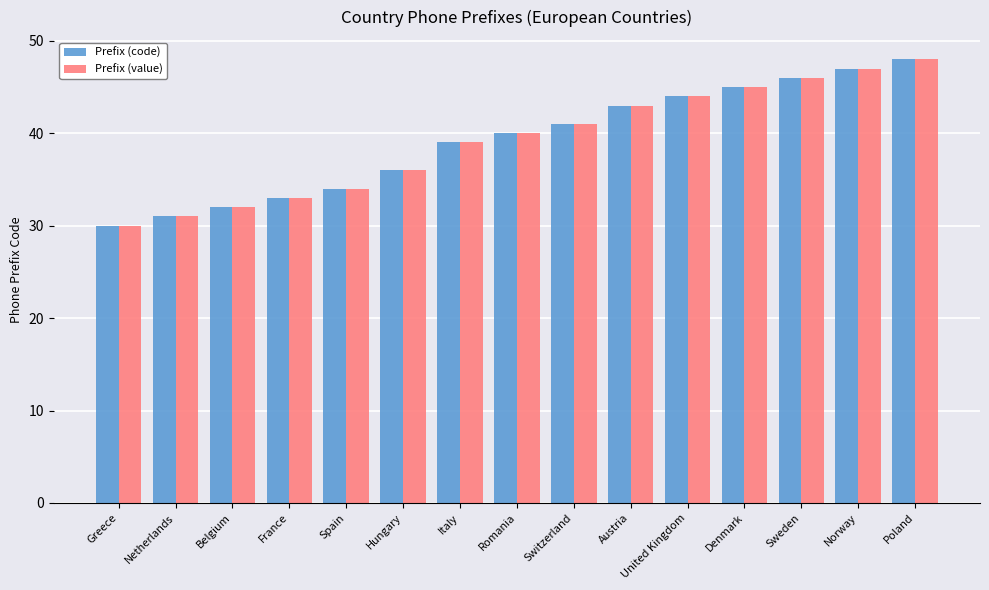

What is the average value of the Prefix (code) series?

39